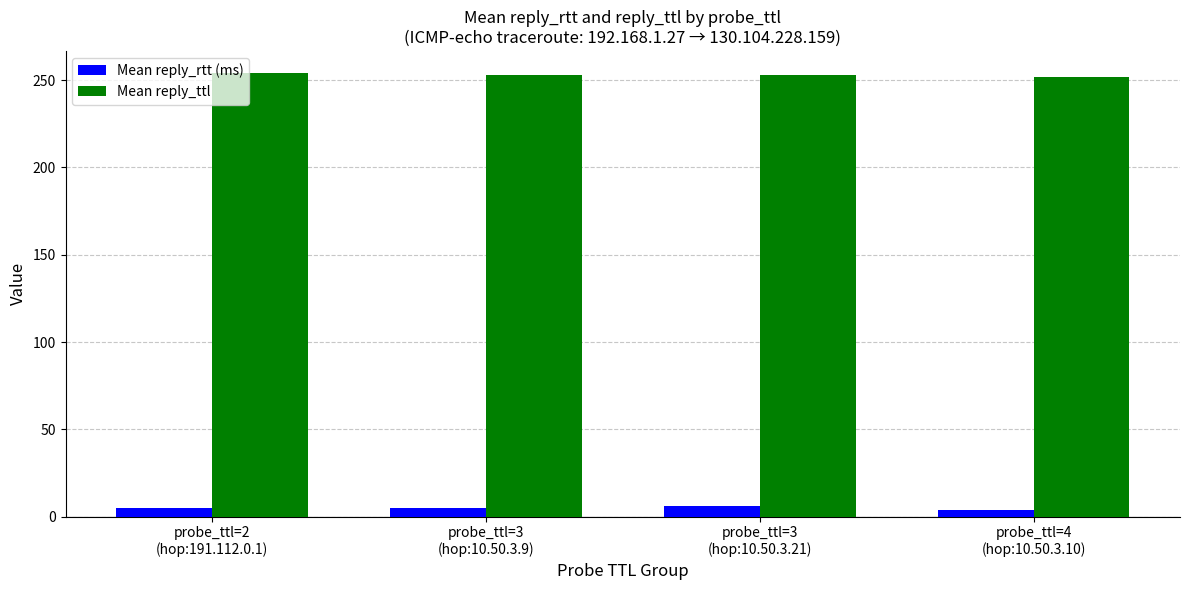

Which series has the largest total across all categories?

Mean reply_ttl